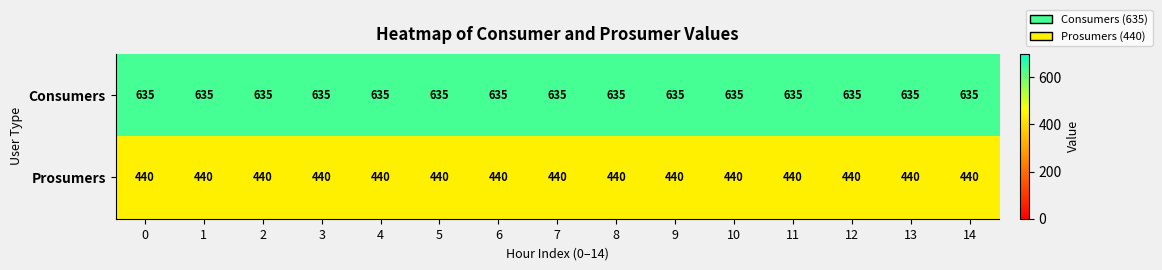

The Prosumers series shows 440 at 14. True or false?

True